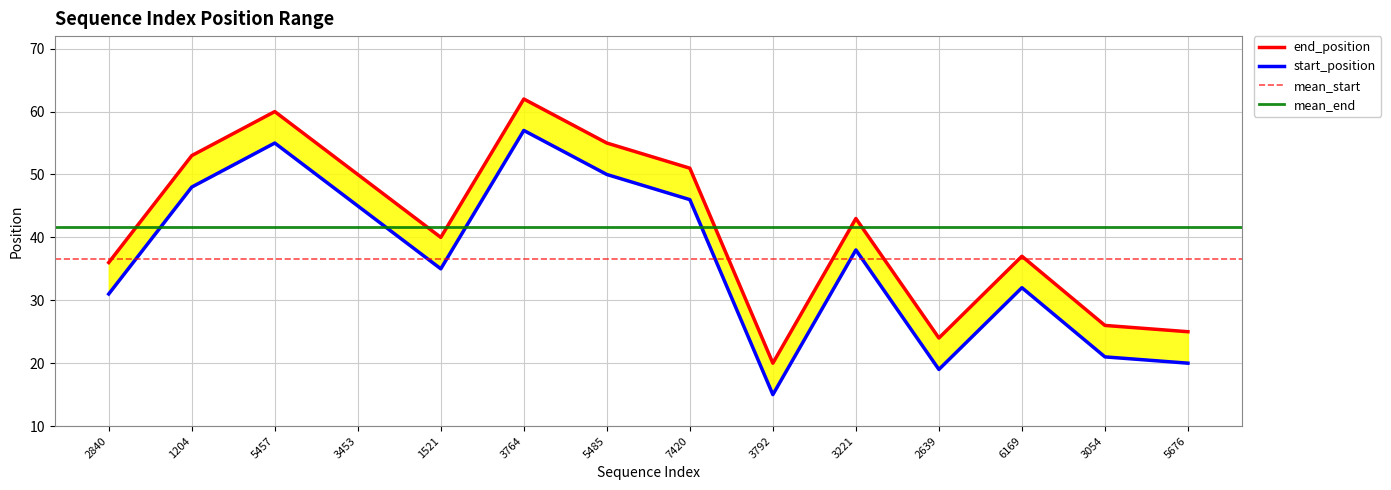

Which has a higher value, 5485 or 3792?

5485